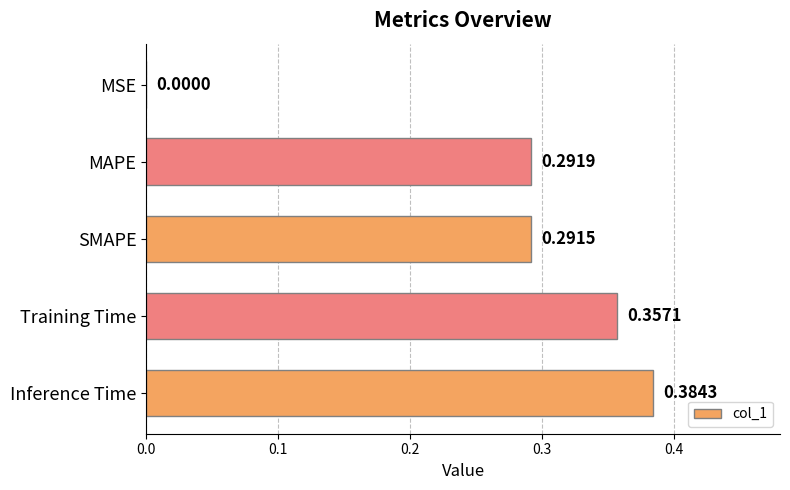

What is the sum of all values?

1.3